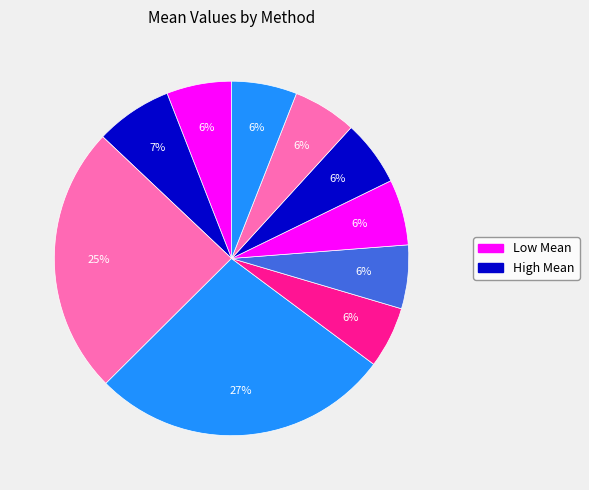

How many slices are in this pie chart?

10